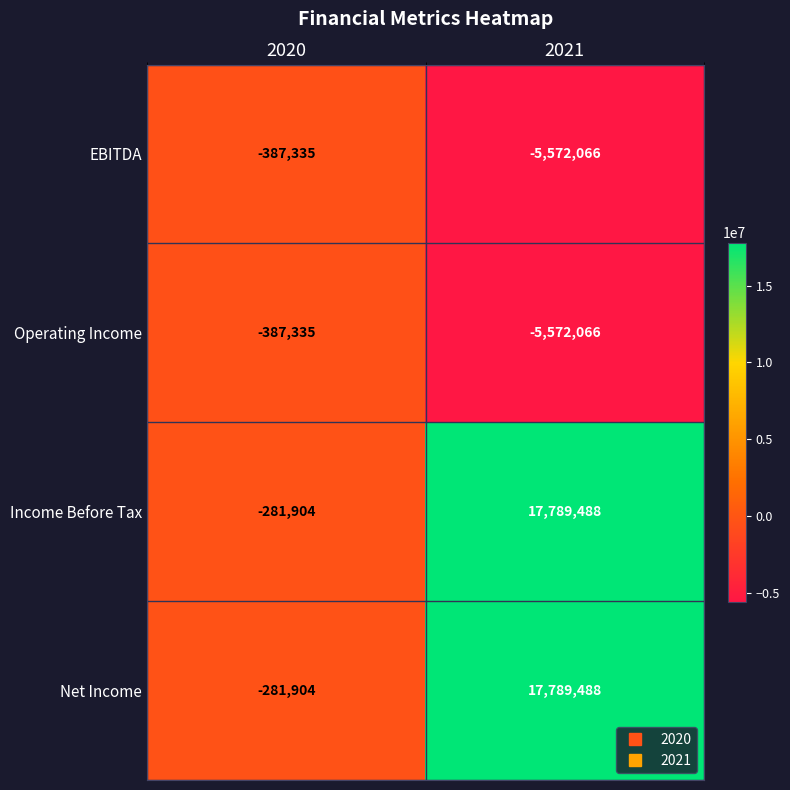

What is the difference between the highest and lowest values at 2021?

23361554